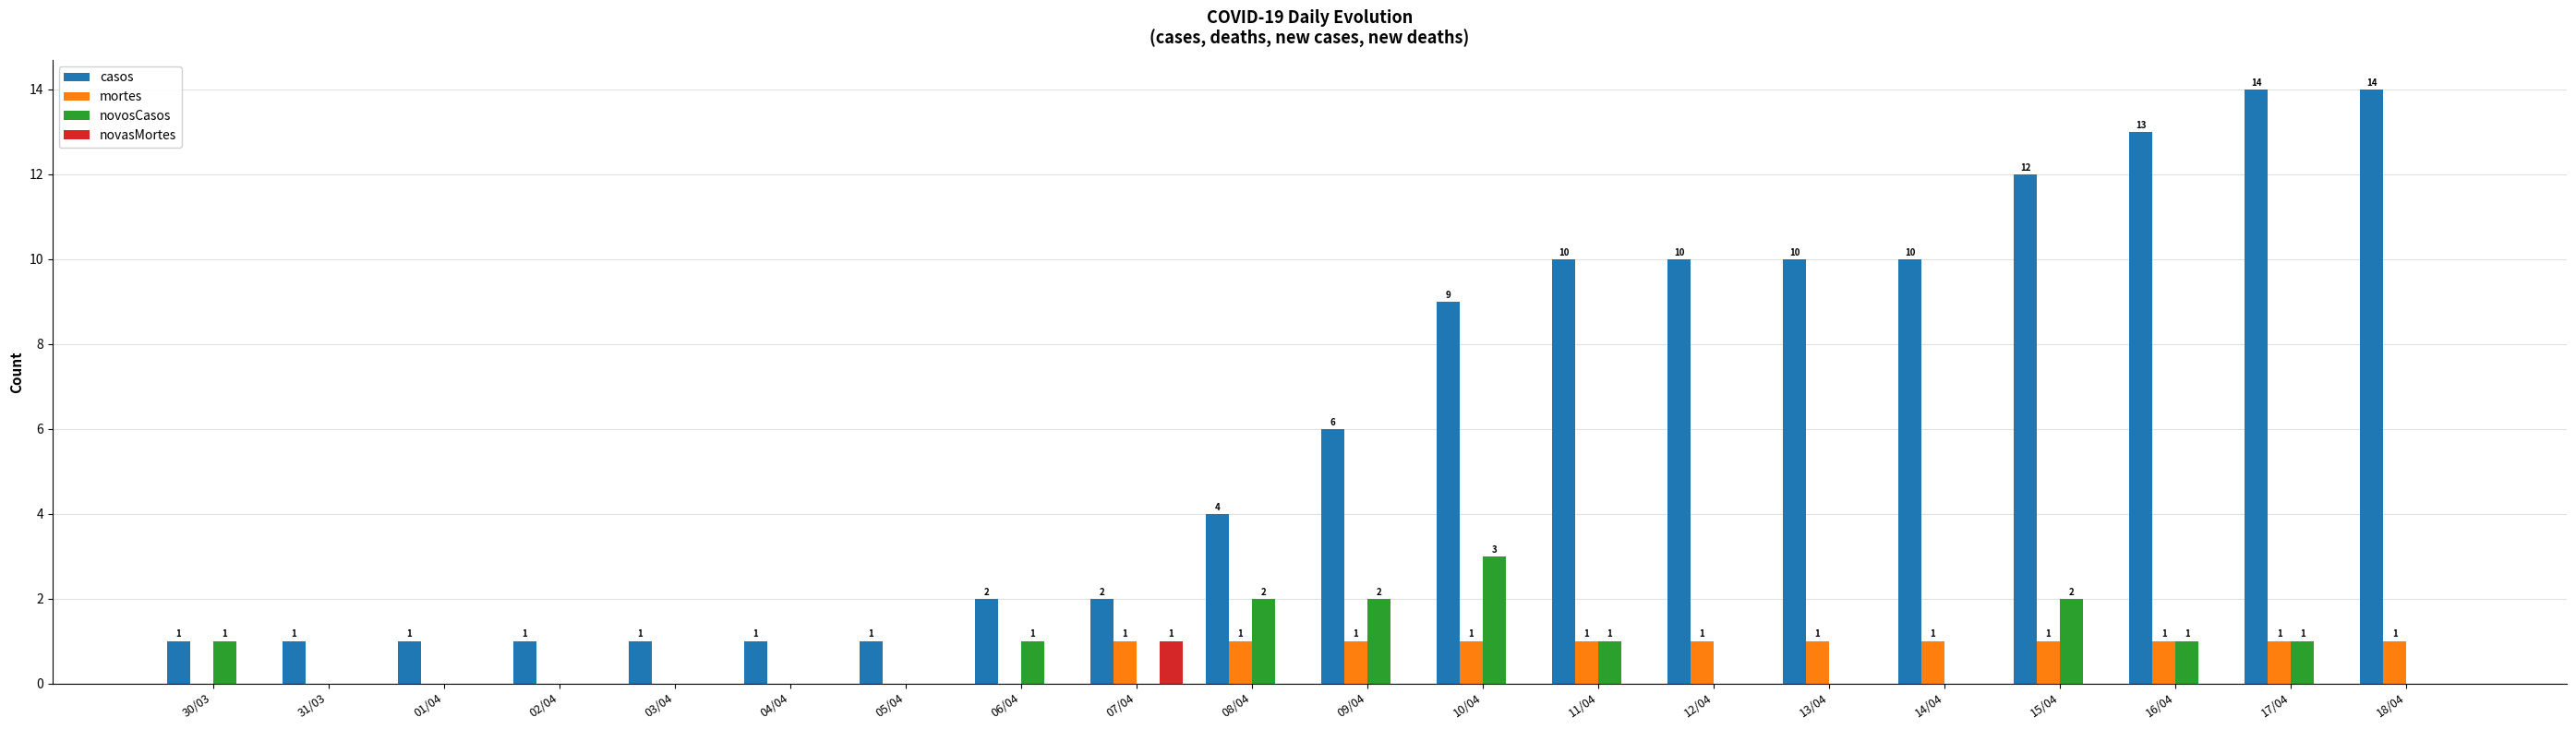

What is the sum of the mortes values at 07/04 and 31/03?

1